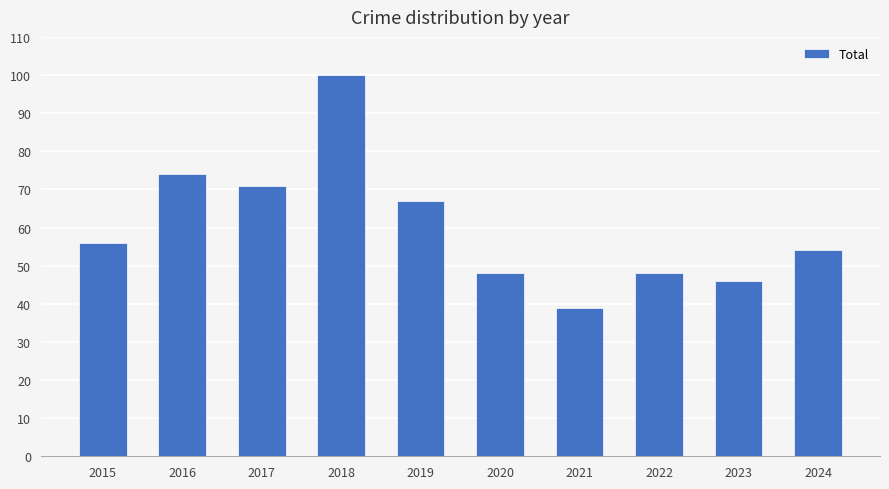

What value does the data have at 2020?

48